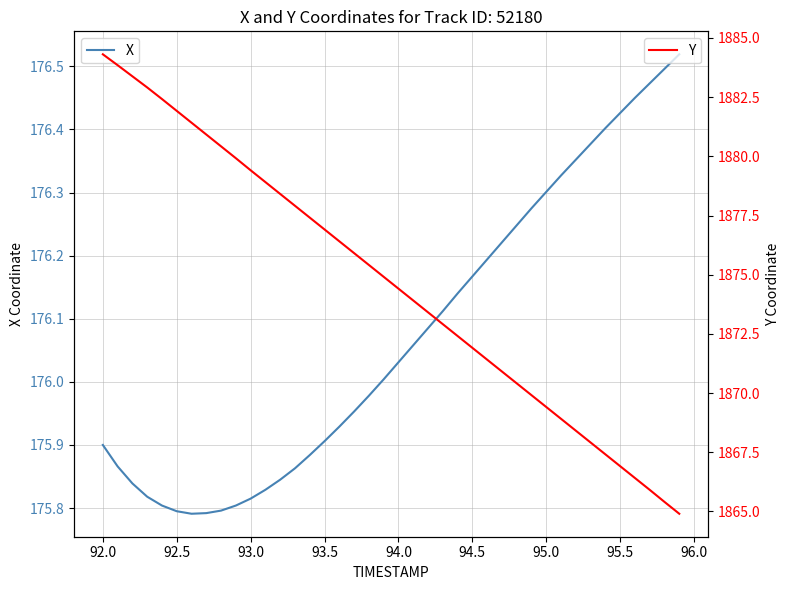

Which series has the largest total across all categories?

Y